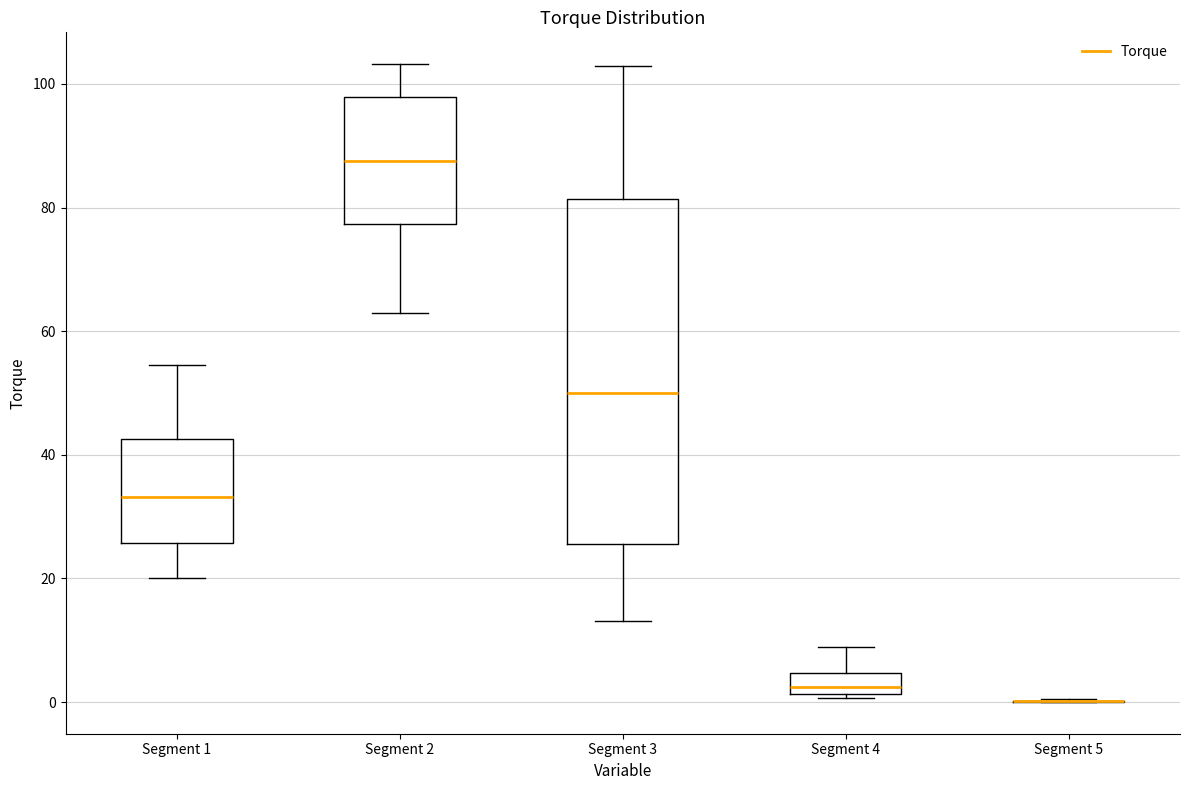

Reading left to right, transcribe this box plot: for each box, give where its median line is, the range the box spans, and where its two whiskers end, as read against the y-axis. The values are not printed on the chart, so give them approximately, as read against the axis.

Segment 1: median 34, box 26 to 42, whiskers 20 to 54
Segment 2: median 88, box 78 to 98, whiskers 62 to 104
Segment 3: median 50, box 26 to 82, whiskers 14 to 102
Segment 4: median 2 (just above the box's lower edge), box 2 to 4, whiskers 0 to 8
Segment 5: box collapsed to a line at 0, whiskers 0 to 0